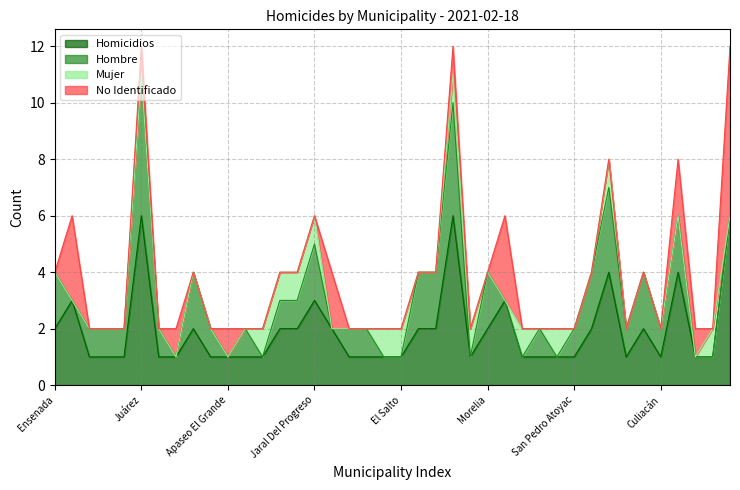

Where is Mujer nearest to the value 0?

Ensenada